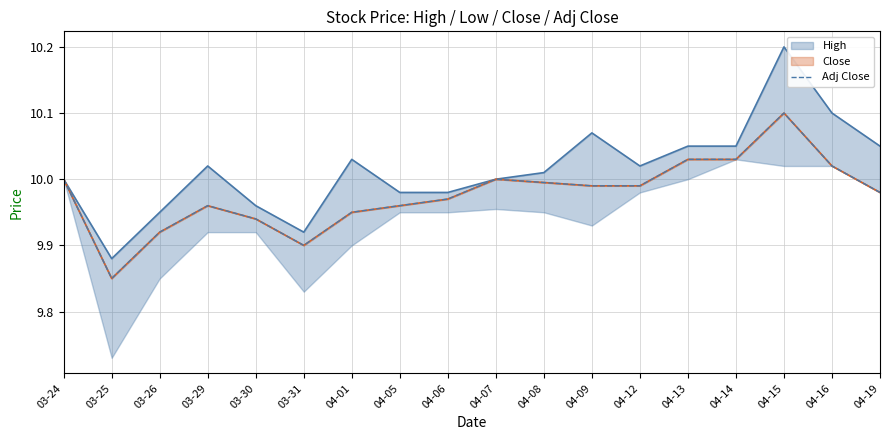

Which series has the widest spread of values?

High